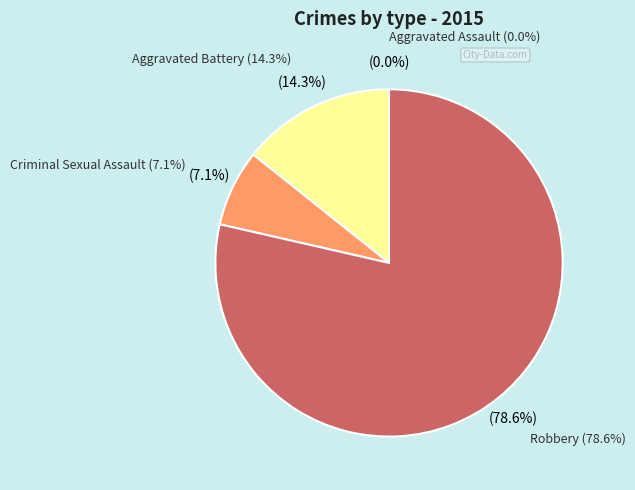

Count the number of slices in the pie.

4